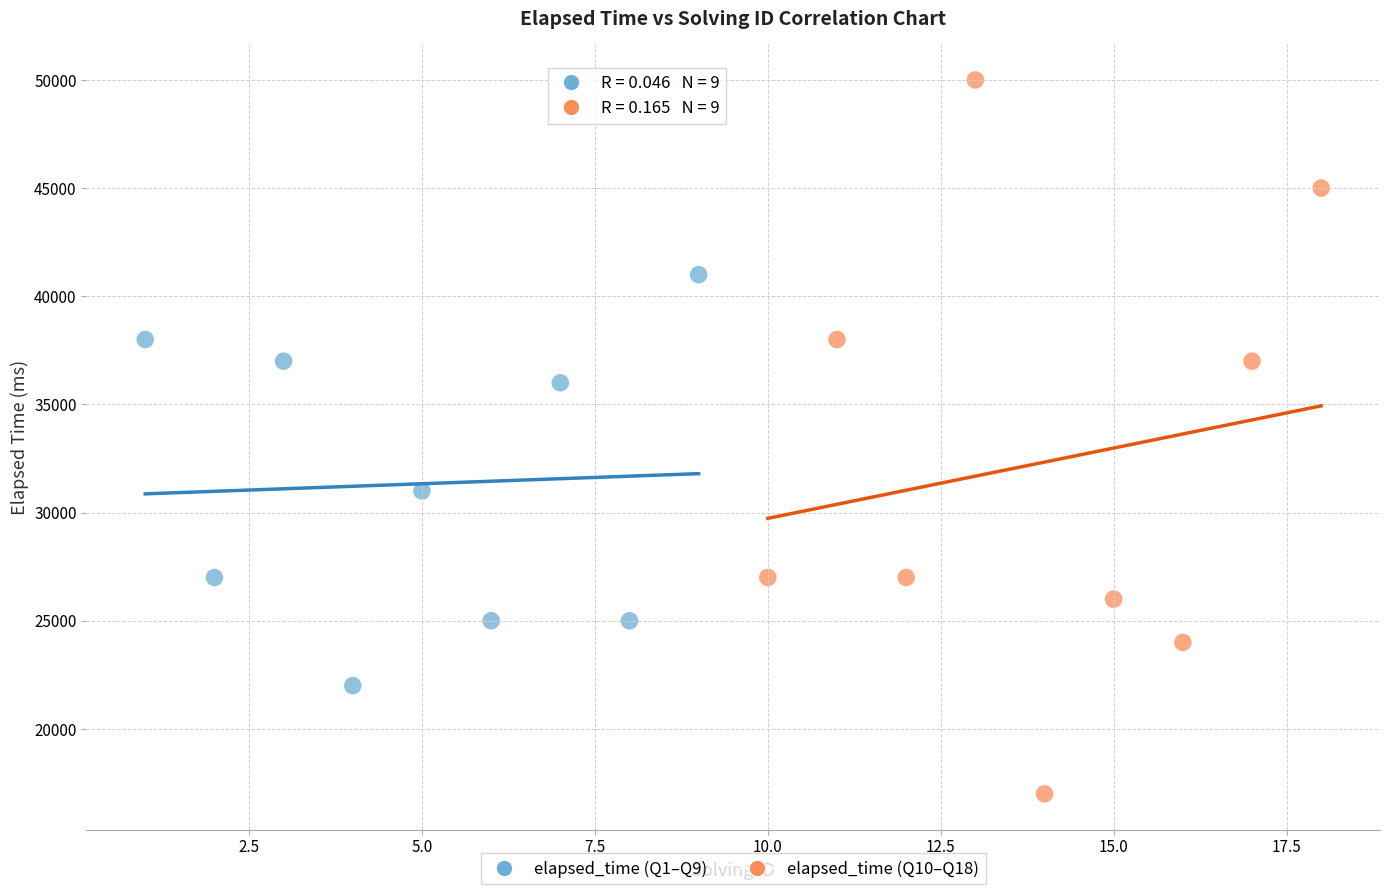

Which series has the largest Y range (max minus min)?

elapsed_time (Q10–Q18)